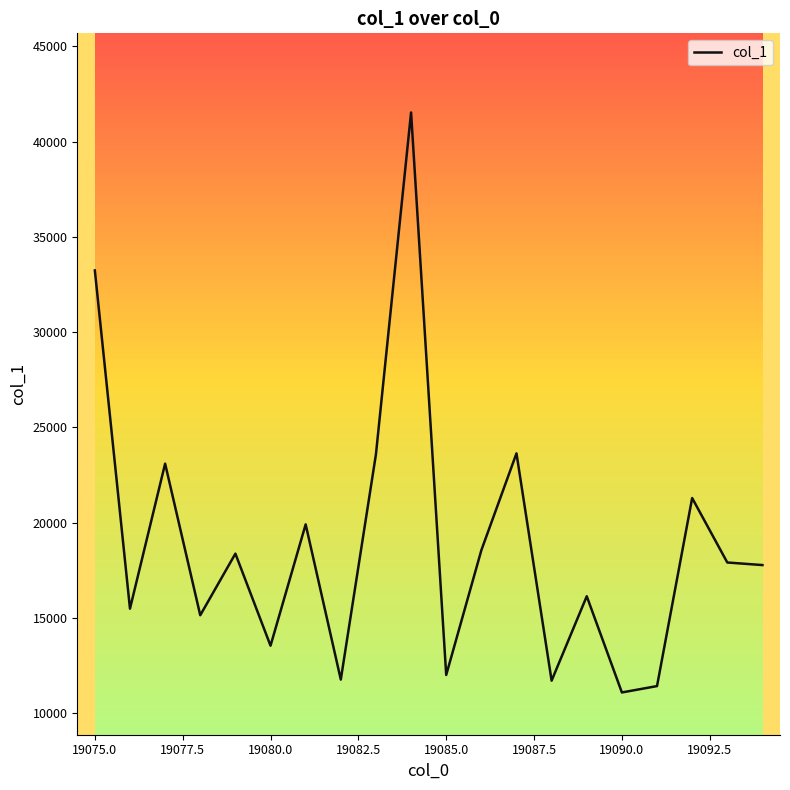

What is the greatest value displayed?

41530.8